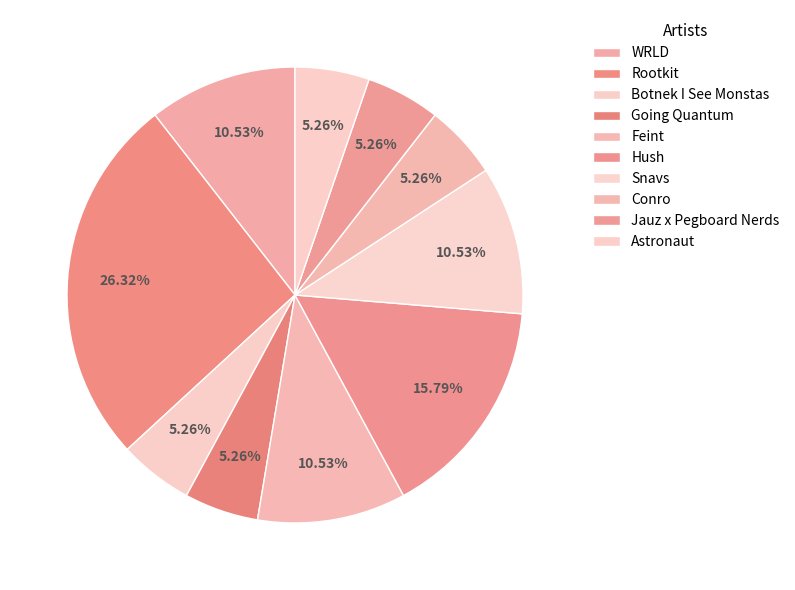

Count the number of slices in the pie.

10